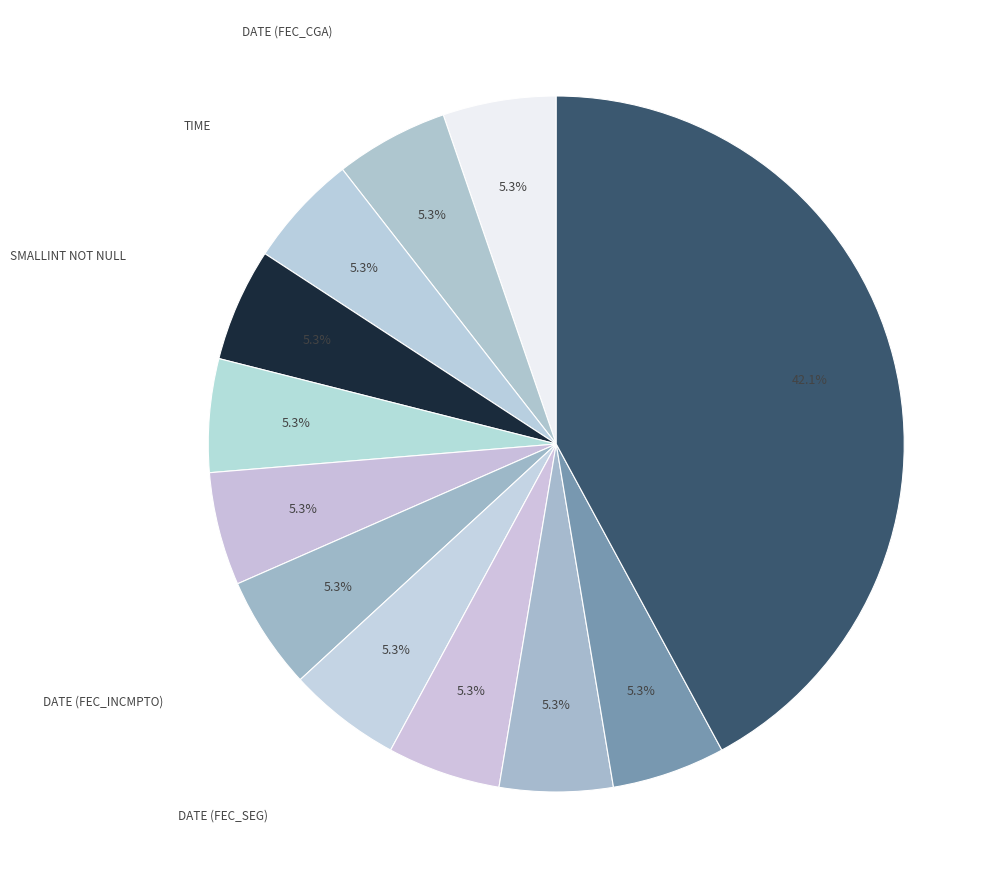

How many segments does this pie chart have?

12